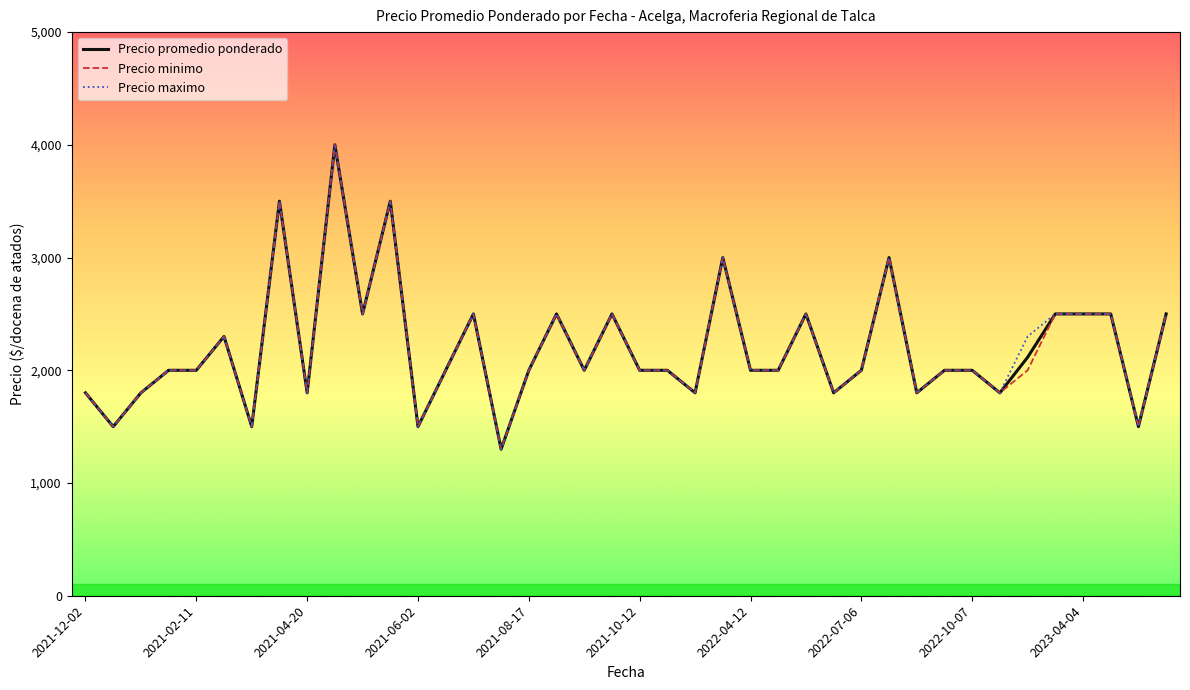

List the series in order of their overall mean, highest first.

Precio maximo, Precio promedio ponderado, Precio minimo